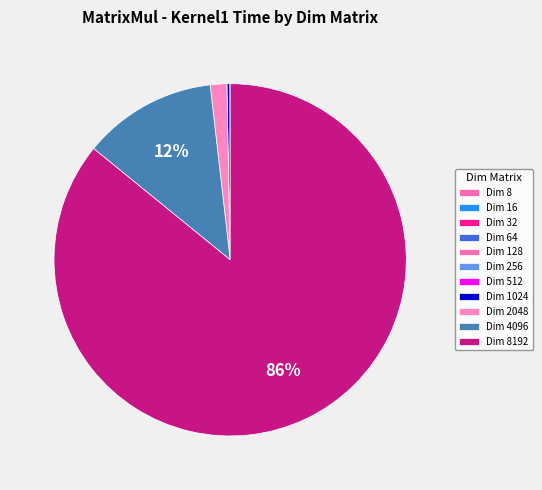

Which slice is the largest?

8192